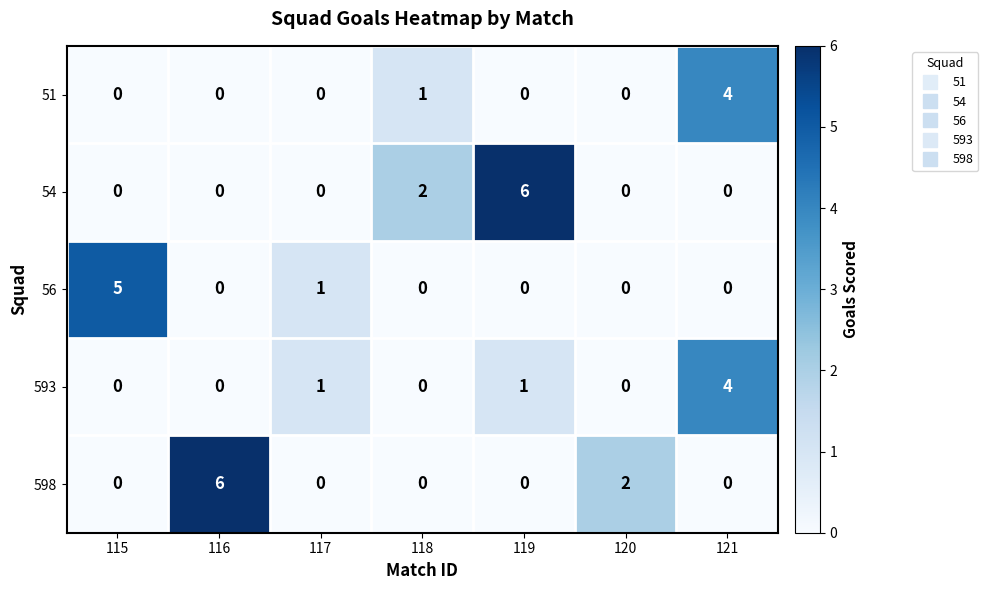

What is the difference between the maximum and second lowest values in the 56 series?

5